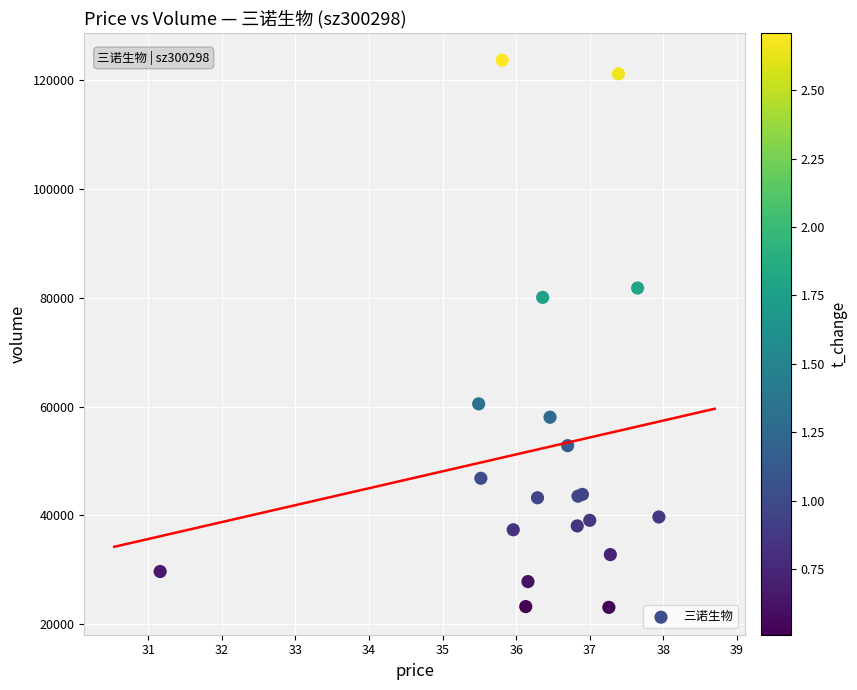

What Y value in the scatter plot is closest to 73388?

80085